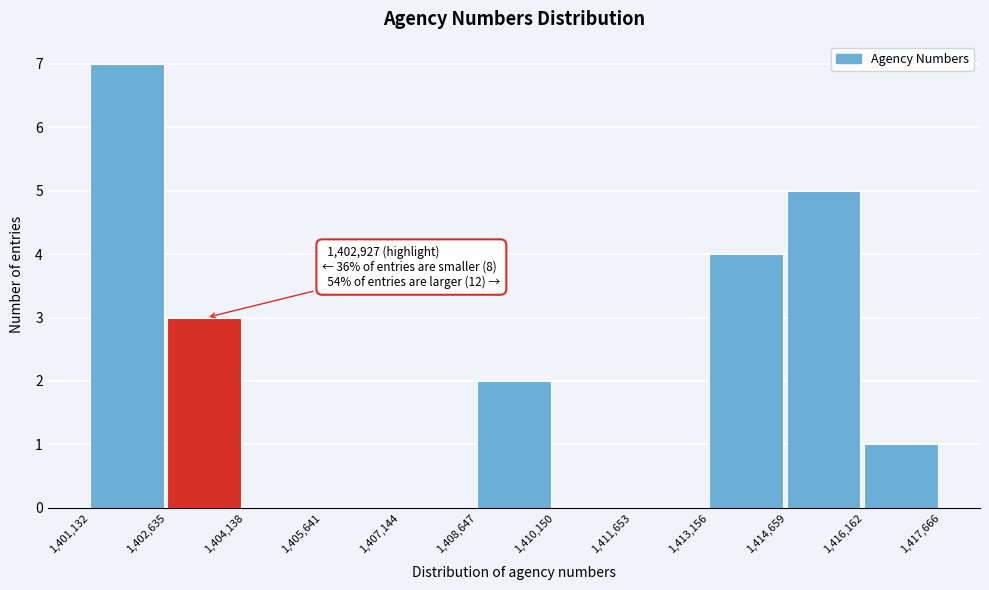

Which range on the x-axis has the tallest bar?

1,401,132 to 1,402,635